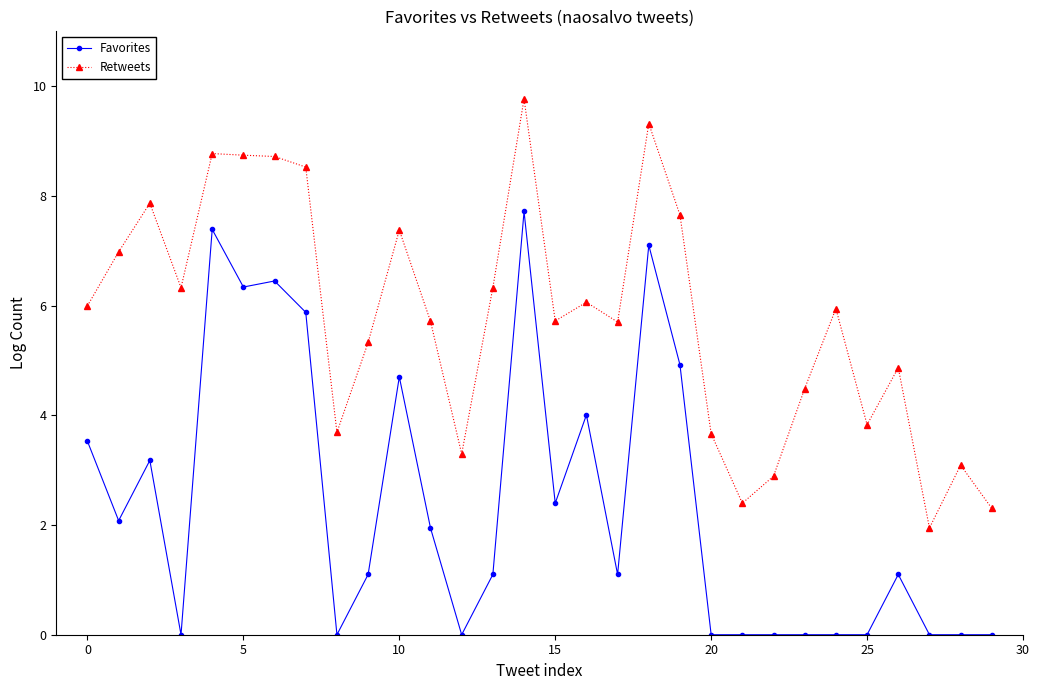

Rank the series by their average value, from lowest to highest.

Favorites, Retweets